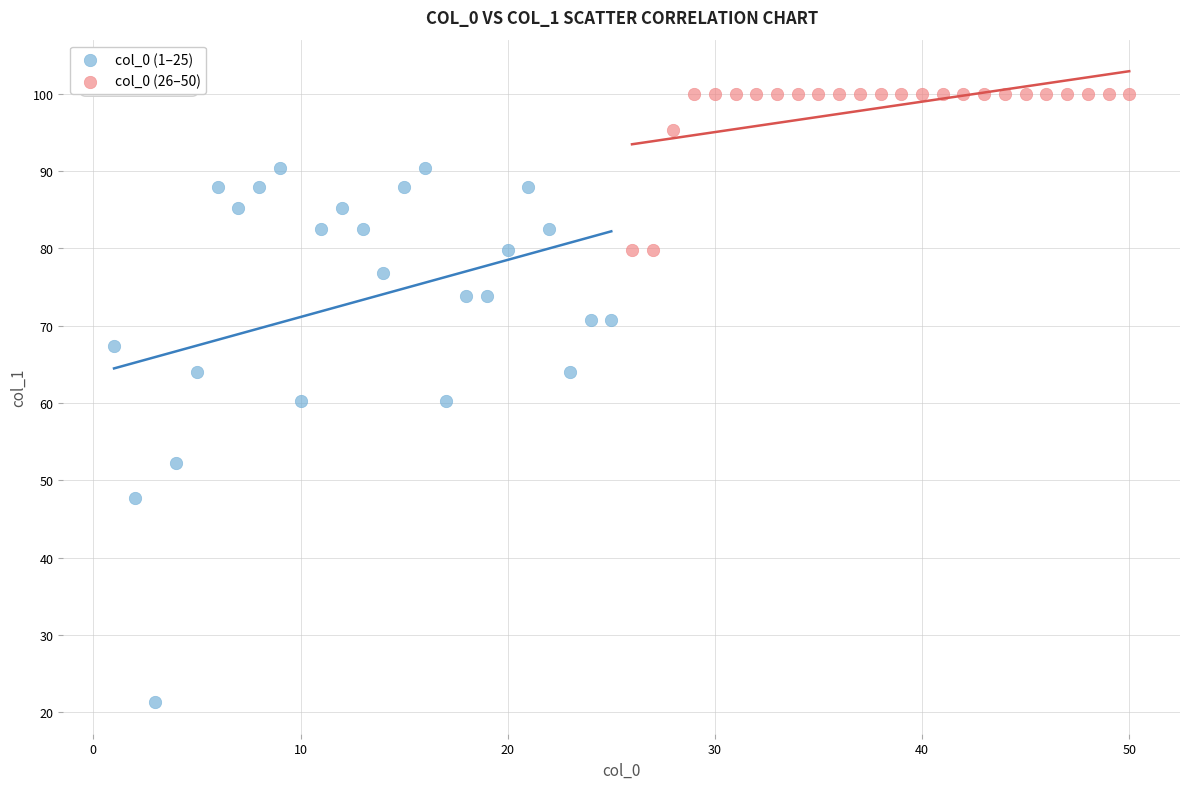

What are all the series names shown in the legend?

col_0 (1–25), col_0 (26–50)